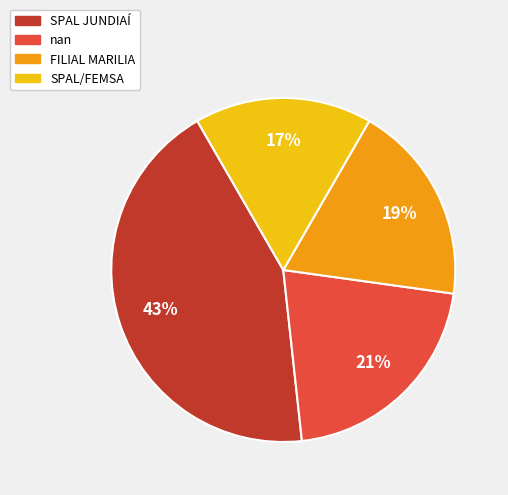

Is it true that SPAL/FEMSA is 8% of the pie?

False